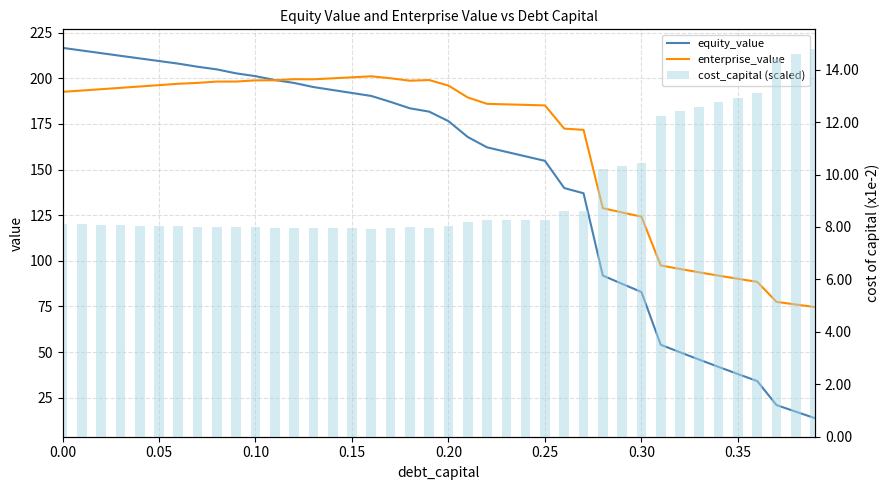

Reading left to right, what are all the values shown in this chart?

equity_value: 216.6	215.2	213.7	212.3	210.9	209.4	208.0	206.3	204.8	202.7	201.1	199.0	197.4	195.2	193.5	191.9	190.3	187.0	183.5	181.7	176.5	167.8	162.1	159.7	157.2	154.7	139.8	137.0	91.9	87.4	82.9	54.0	49.9	45.8	41.9	38.0	34.1	21.0	17.3	13.8
enterprise_value: 192.5	193.3	194.0	194.7	195.5	196.2	197.0	197.4	198.2	198.2	198.8	198.9	199.5	199.4	199.9	200.5	201.1	200.0	198.6	199.0	196.0	189.5	186.0	185.7	185.4	185.1	172.4	171.7	128.8	126.5	124.2	97.5	95.5	93.7	91.9	90.1	88.5	77.5	76.1	74.7
cost_capital (scaled): 811.3	809.7	808.2	806.6	805.0	803.4	801.8	800.8	799.3	799.3	797.9	797.8	796.6	796.8	795.6	794.5	793.4	795.6	798.3	797.6	803.9	818.2	826.3	827.0	827.6	828.3	860.8	862.7	1020.7	1032.5	1044.3	1224.3	1241.3	1258.3	1275.3	1292.3	1309.3	1439.7	1459.7	1479.7